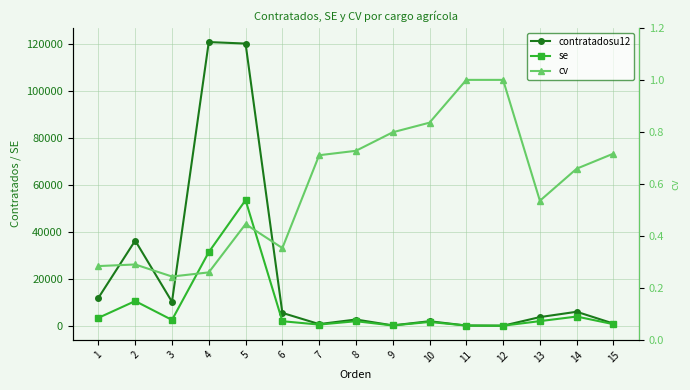

True or false: se and cv intersect in this chart.

False